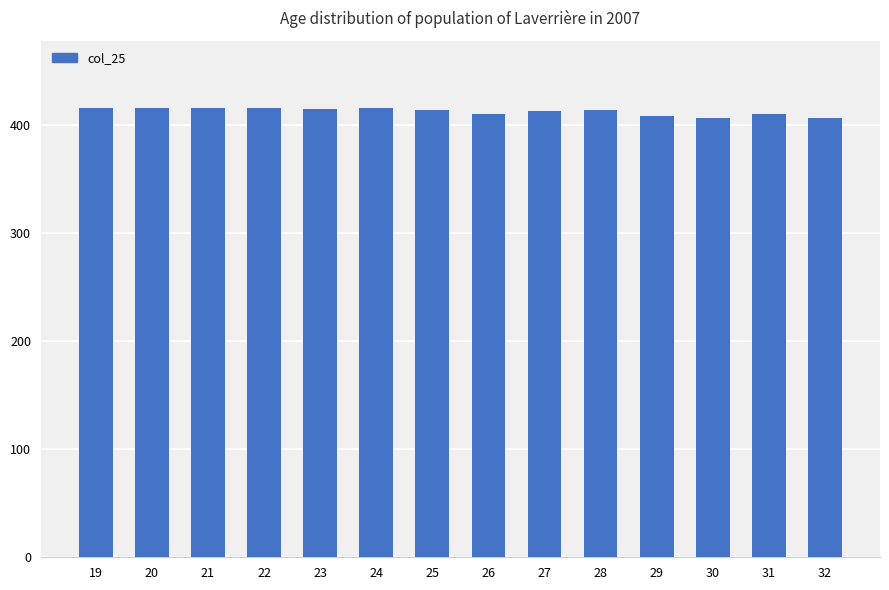

The value at 22 is 416. True or false?

True